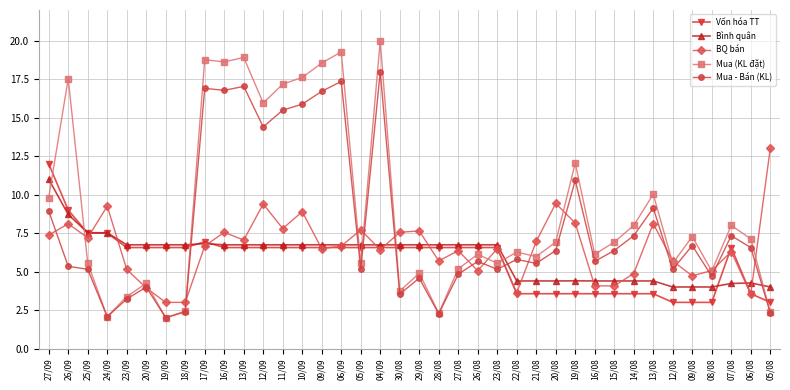

What is the label of the 33rd point from the right?

20/09